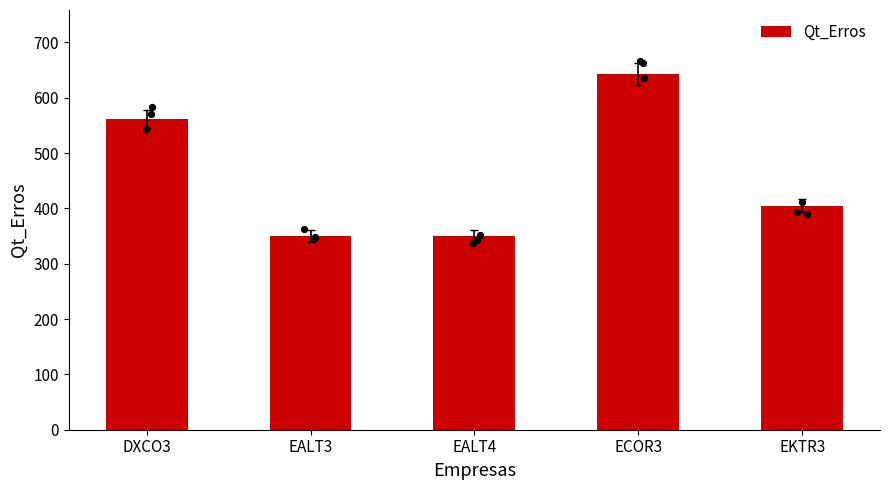

What is the change in value from DXCO3 to EKTR3?

-157